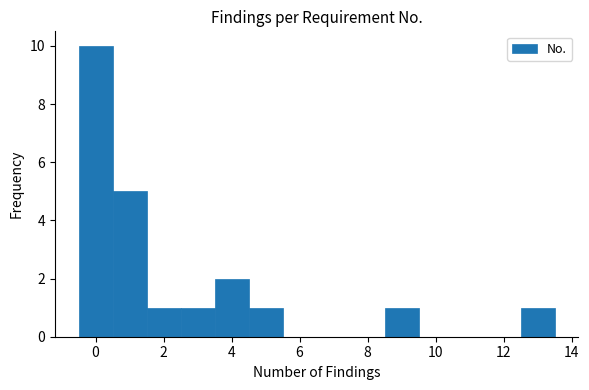

What is the height of the bar covering 4.5 to 5.5 on the x-axis? Neither the bar edges nor the heights are printed on the chart, so give them approximately, as read against the axes.

1